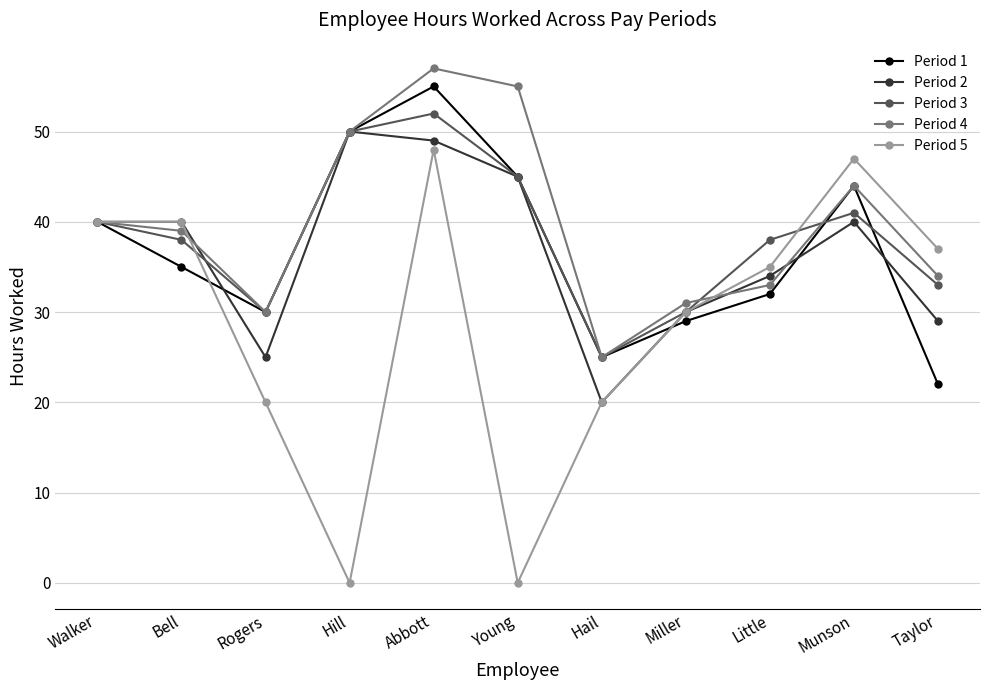

What is the value of the Period 4 point at the 2nd from the left?

39